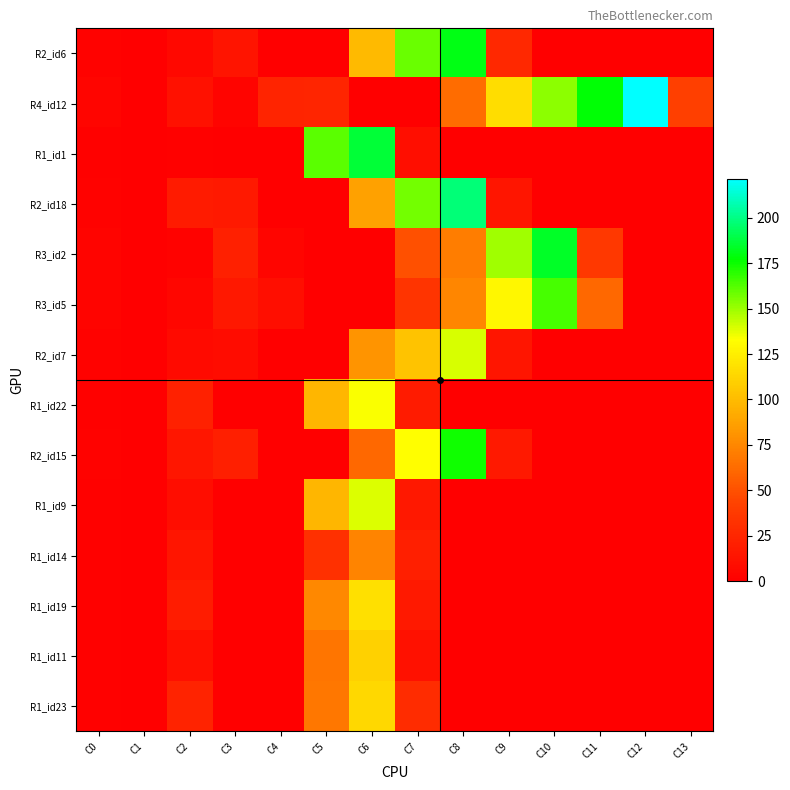

What is the smallest value displayed?

1.0